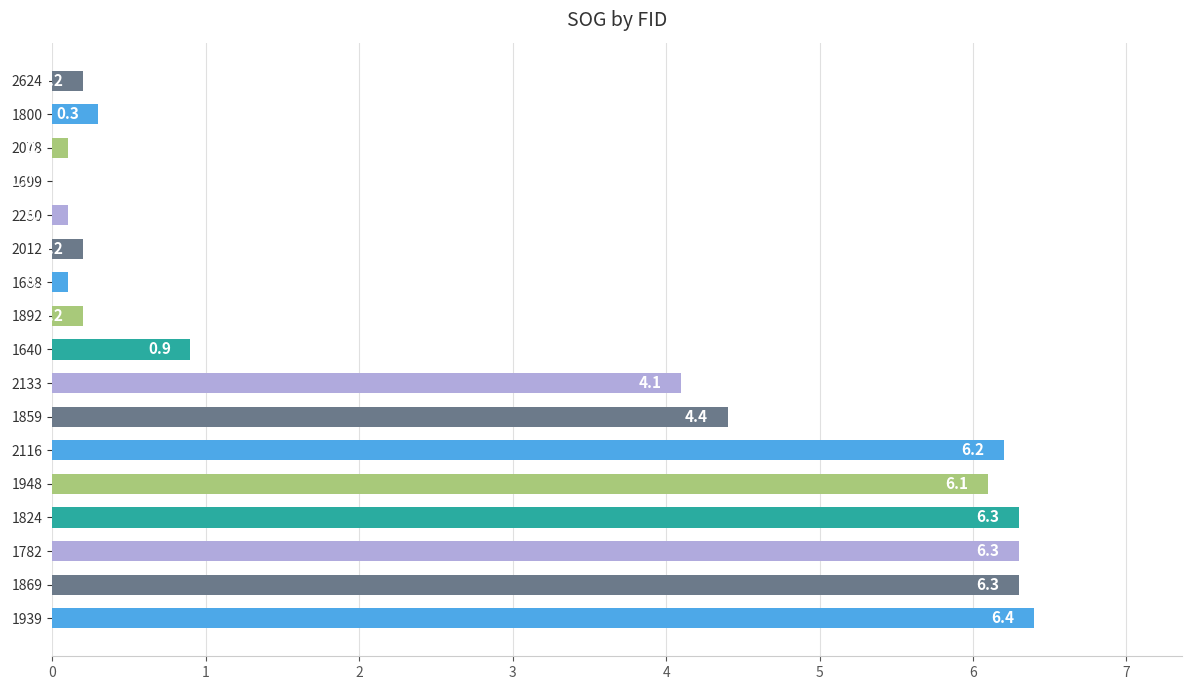

What is the change in value from 2116 to 1640?

-5.3